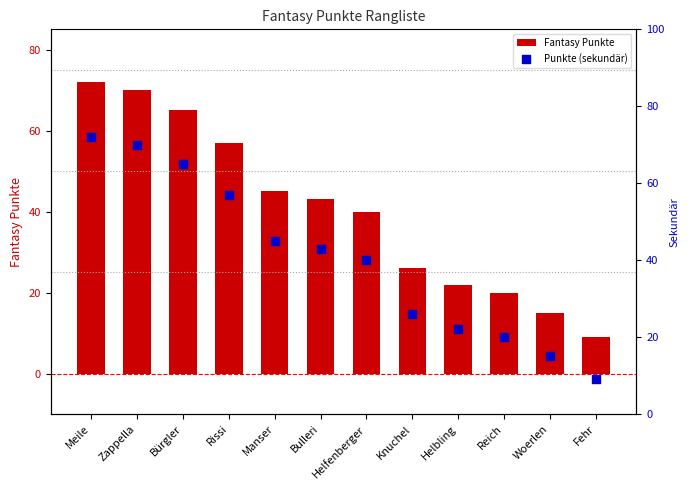

What are all the series names shown in the legend?

Fantasy Punkte, Punkte (sekundär)